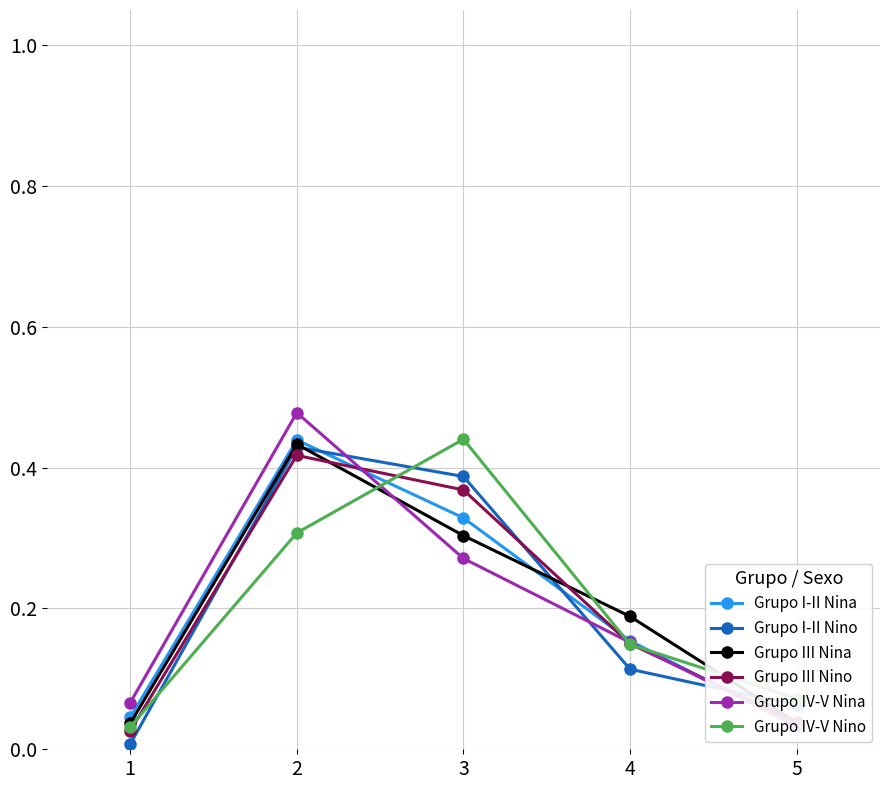

What is the sum of the Grupo III Nino values at 3 and 5?

0.4